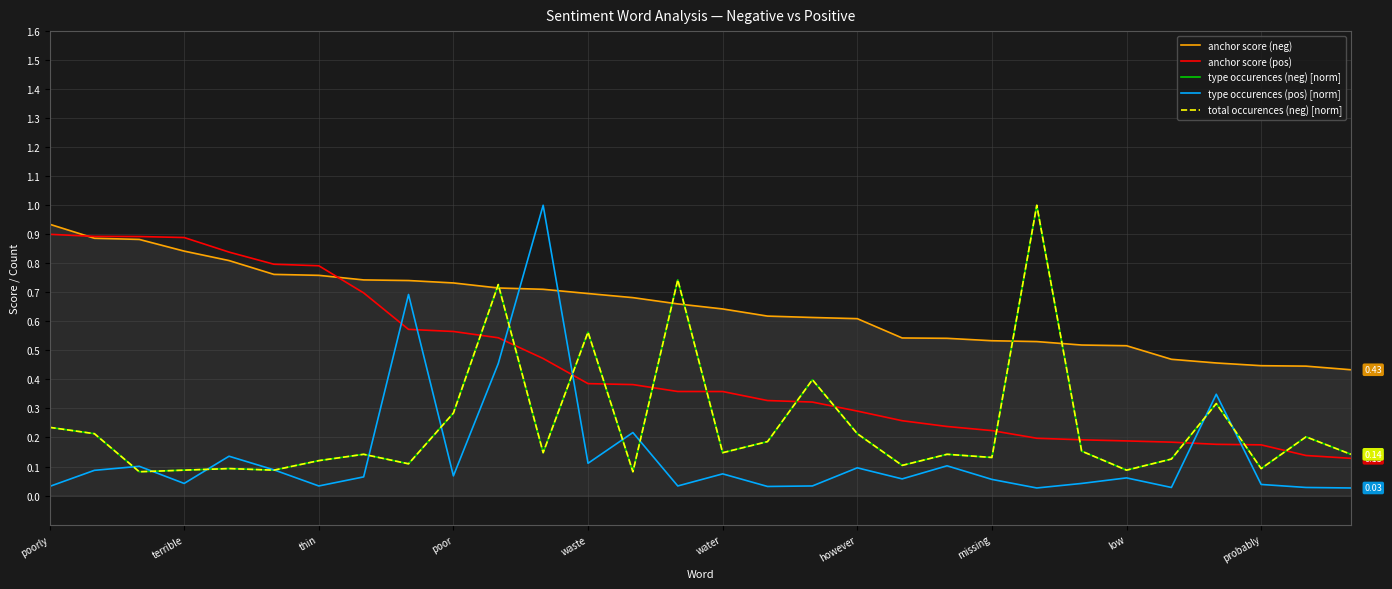

Rank the categories by anchor score (neg) value from lowest to highest.

29, 28, 27, 26, 25, 24, 23, 22, 21, 20, 19, 18, 17, 16, 15, 14, 13, 12, 11, 10, probably, low, missing, however, water, waste, poor, thin, terrible, poorly